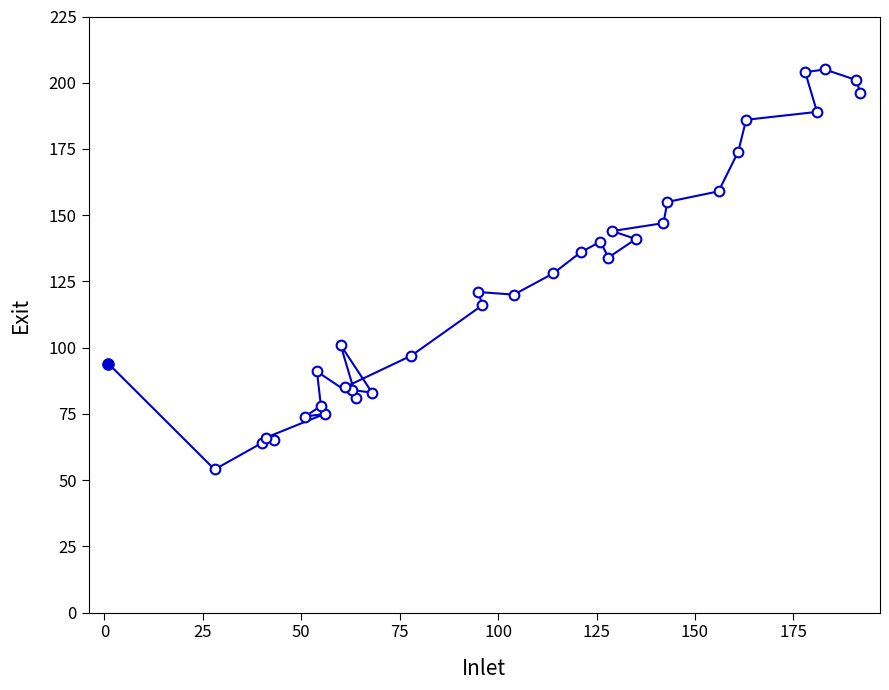

What is the minimum value shown in the chart?

54